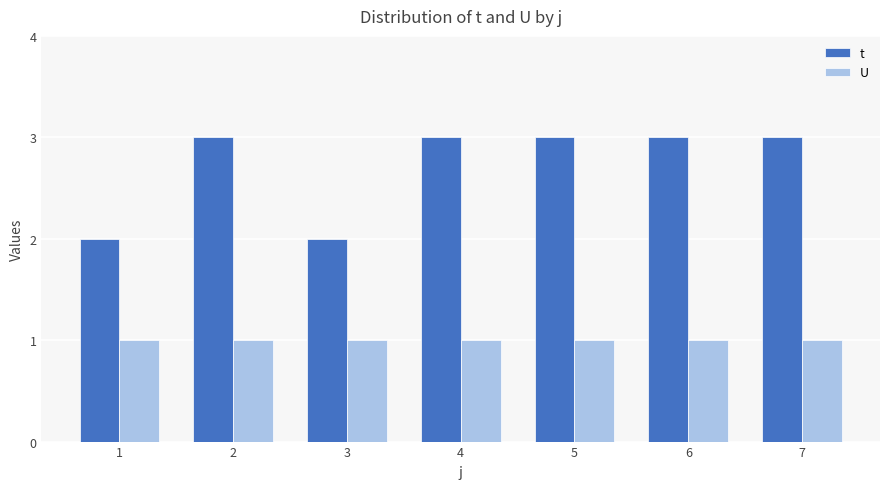

What is the value of the t bar at the 7th from the left?

3